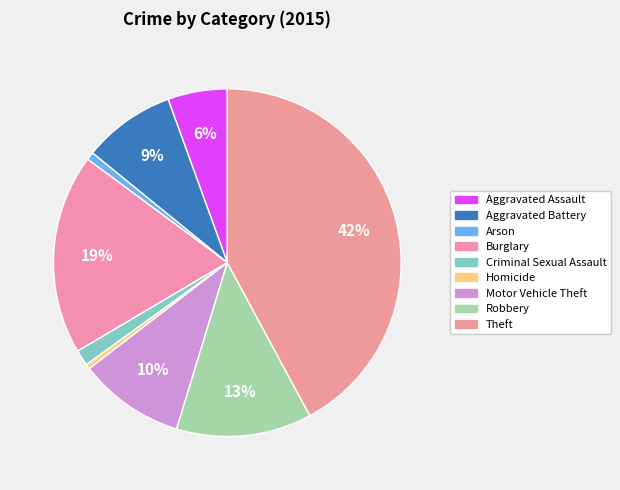

What percentage is the Aggravated Battery slice, to the nearest percent?

9%